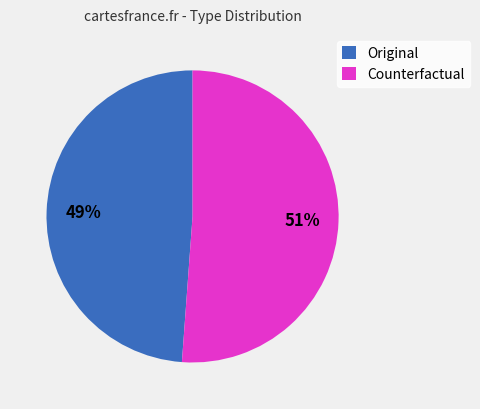

Is there any slice that represents more than half of the pie?

Yes